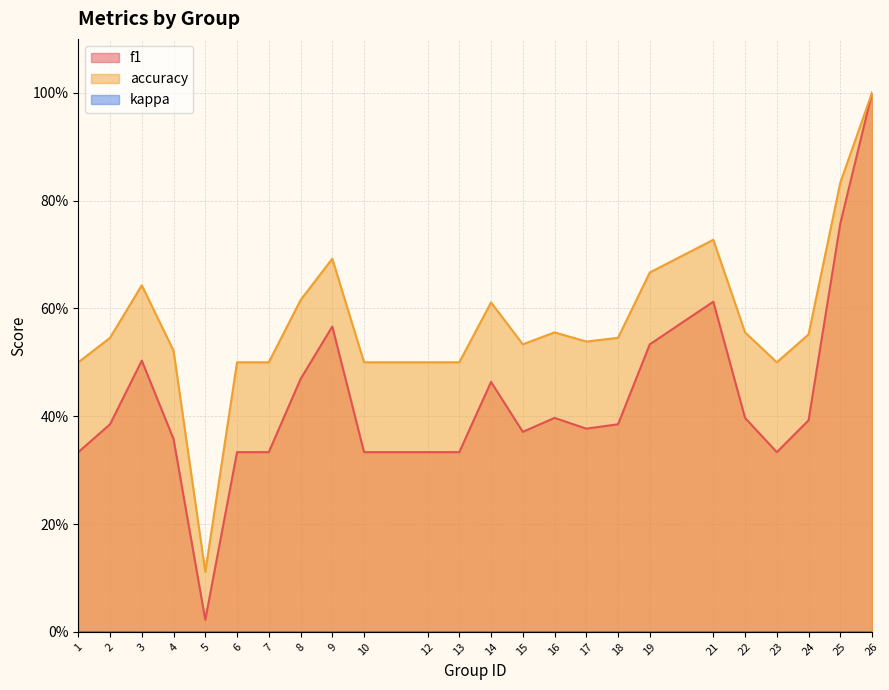

Which series has the widest spread of values?

f1